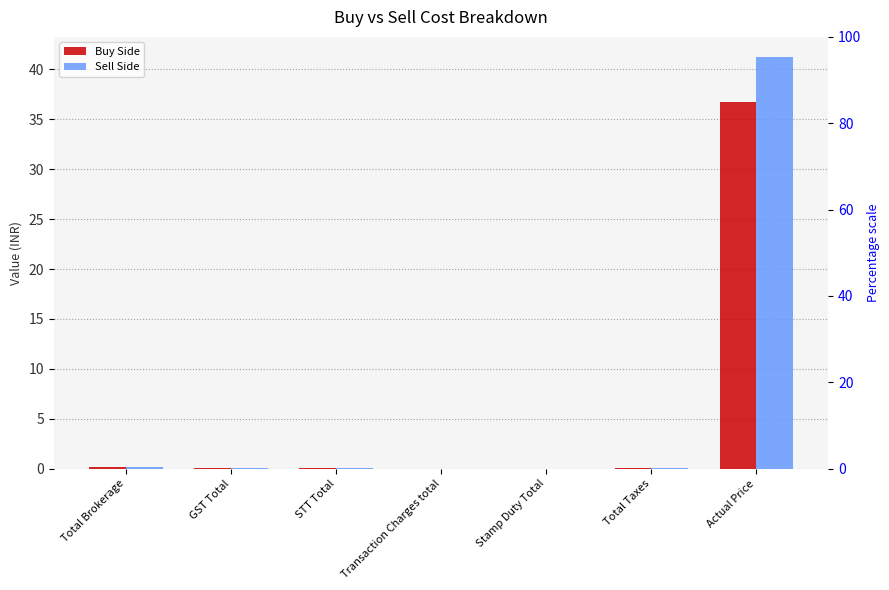

Rank the series at STT Total from lowest to highest value.

Buy Side, Sell Side